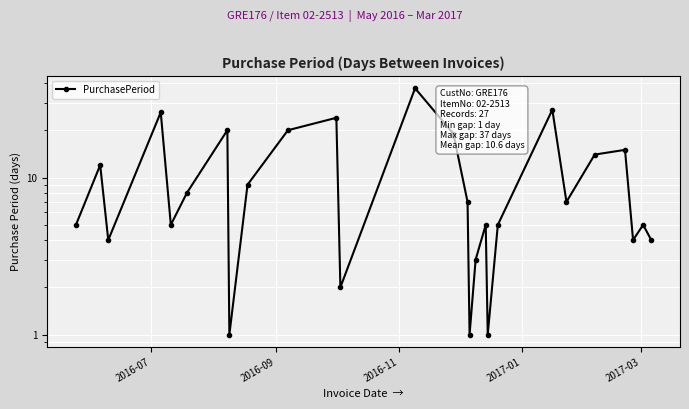

The value at 2016-09 is 7. True or false?

False